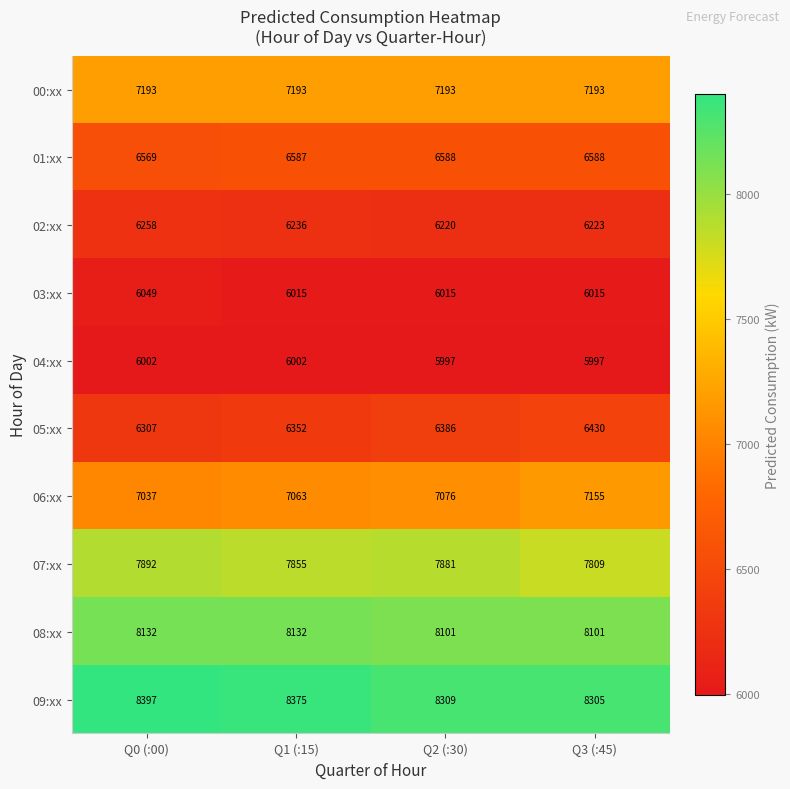

What is the difference between the second highest and second lowest values in the 02:xx series?

13